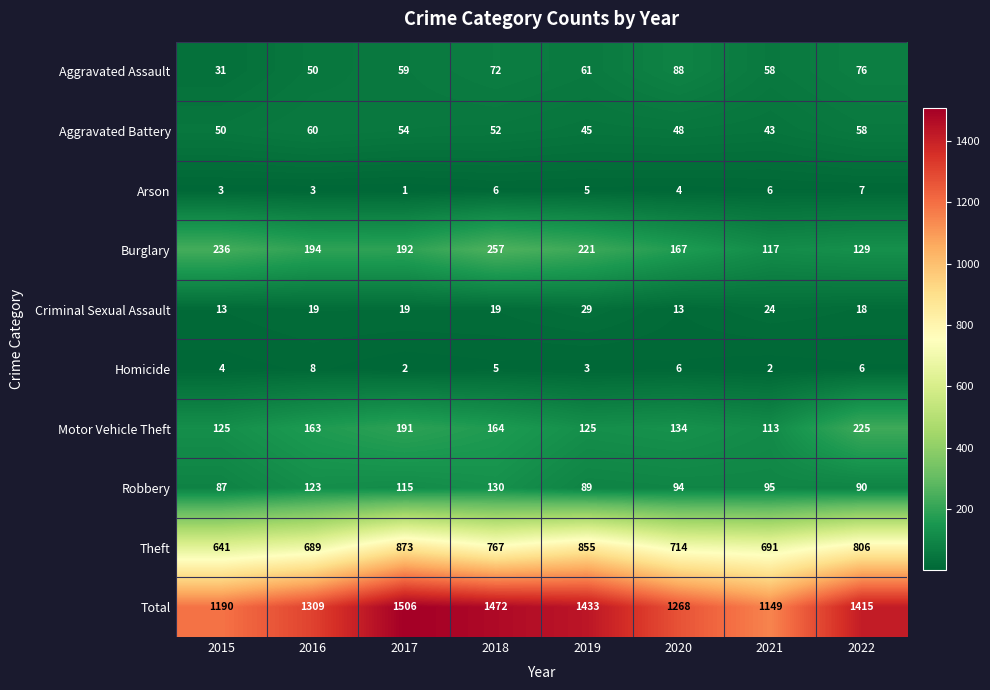

What is the difference between the maximum and minimum values in the Motor Vehicle Theft series?

112